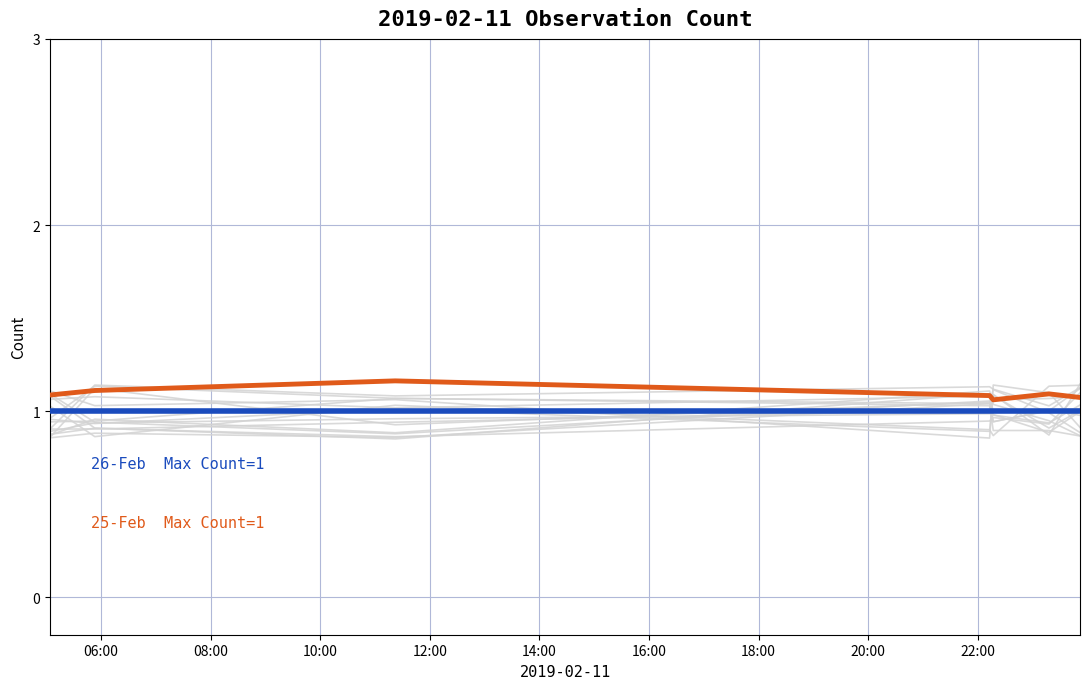

What are all the series names shown in the legend?

25-Feb Max Count=1, 26-Feb Max Count=1